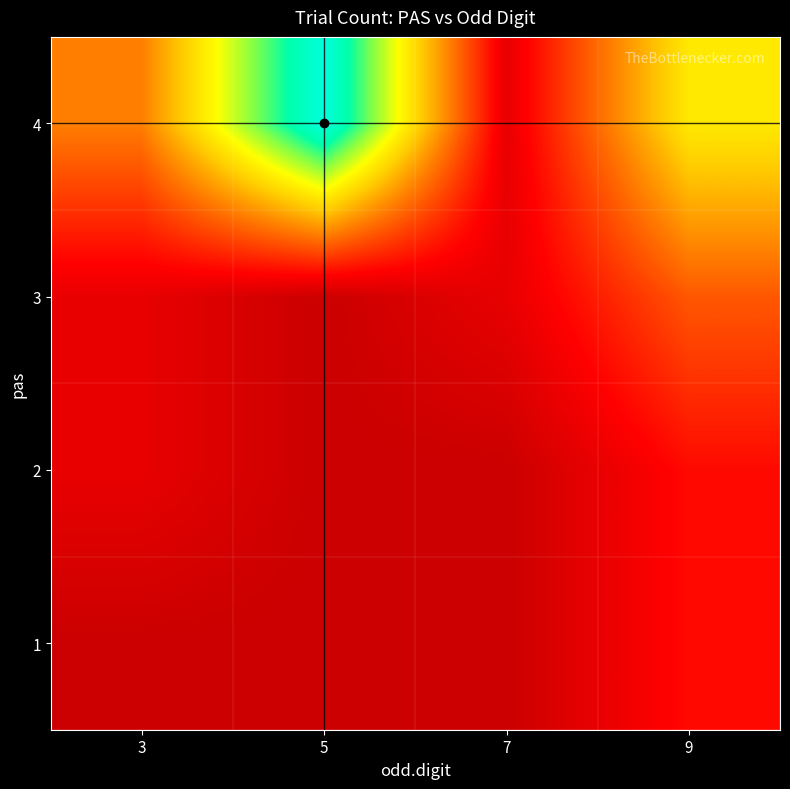

Which has a higher value, 5 or 7?

5